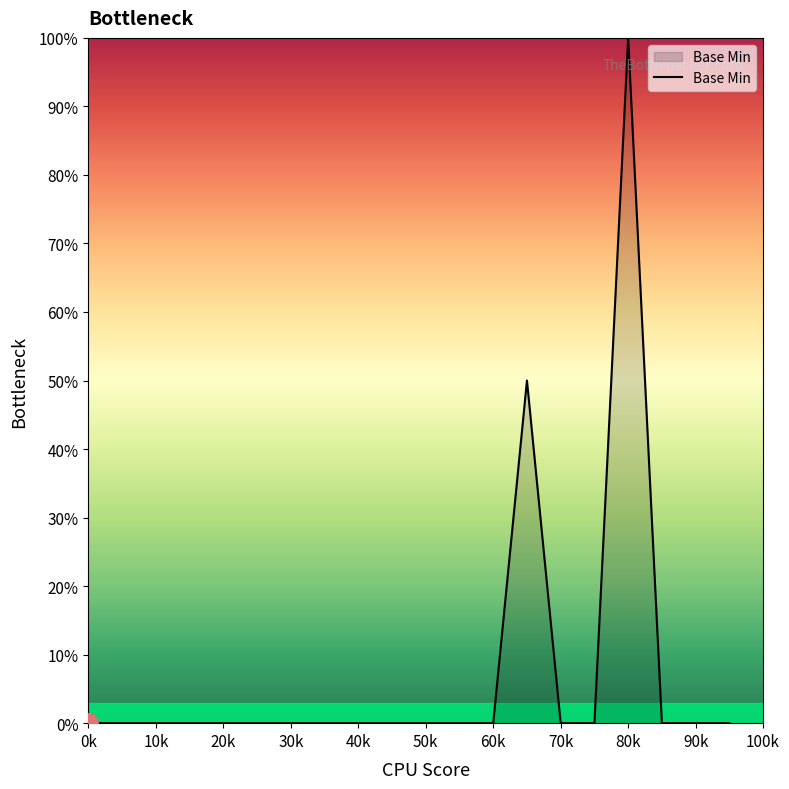

What is the difference between the maximum and minimum values?

100